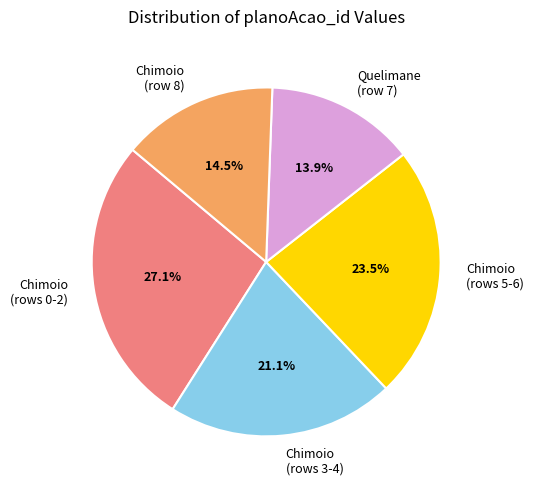

Is there any slice that represents more than half of the pie?

No